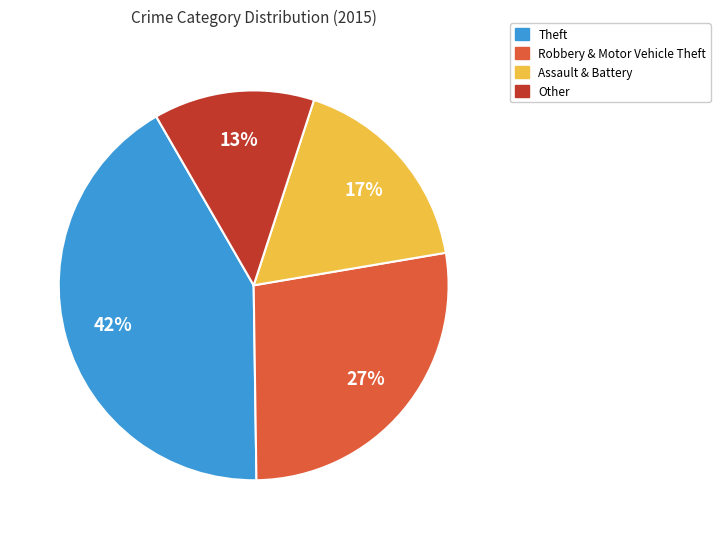

Is it true that Theft is 53% of the pie?

False